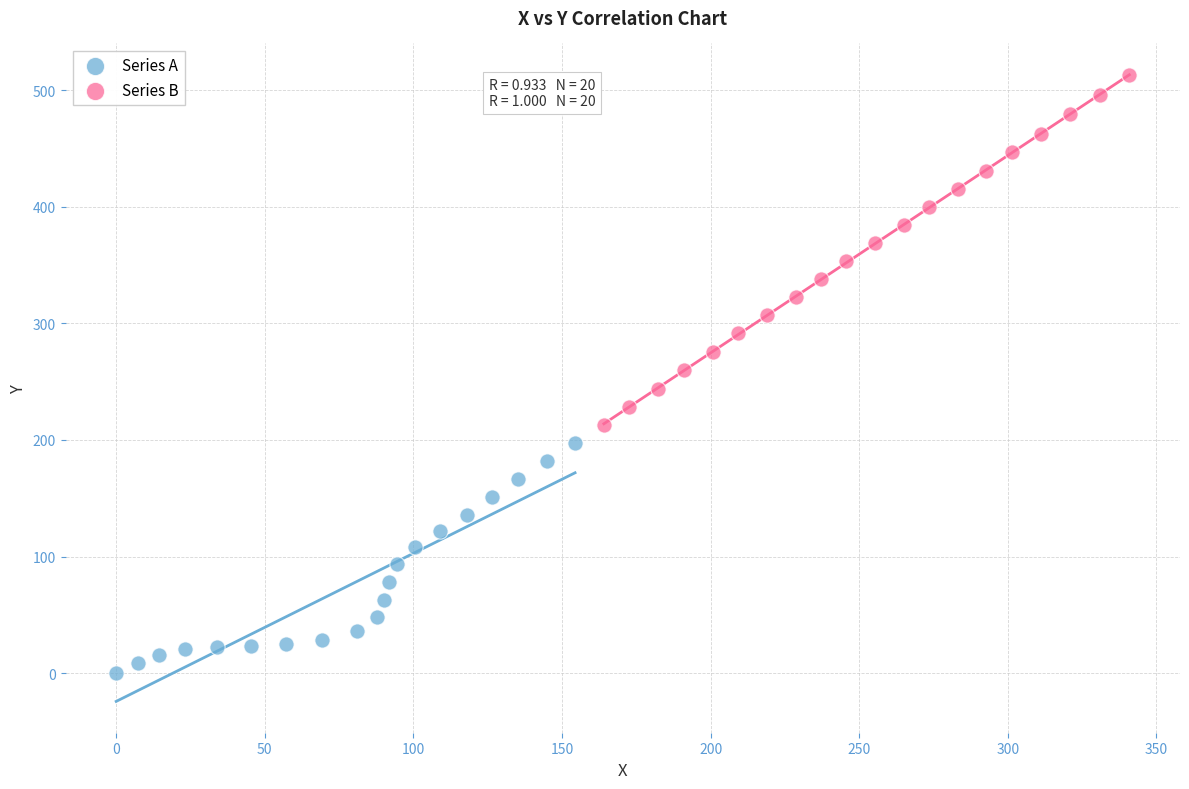

Which series contains the lowest Y value?

Series A